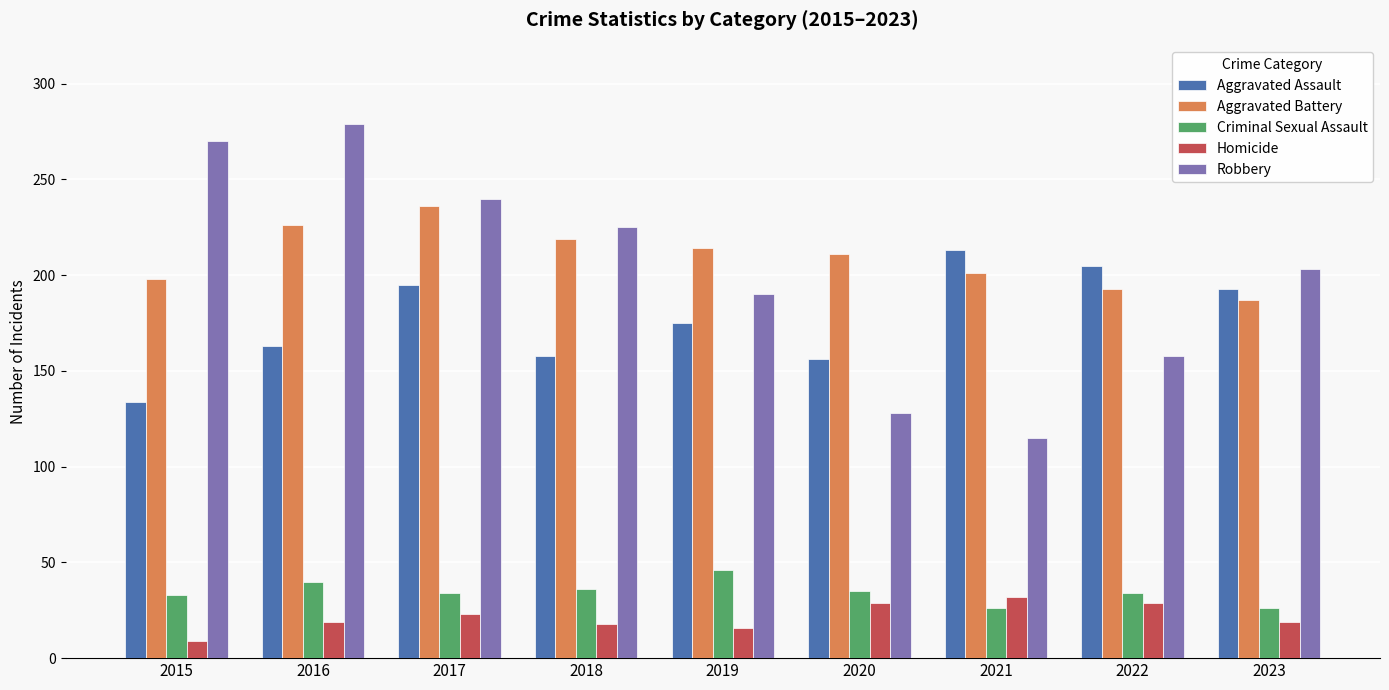

What is the spread (max minus min) of values at 2016?

260